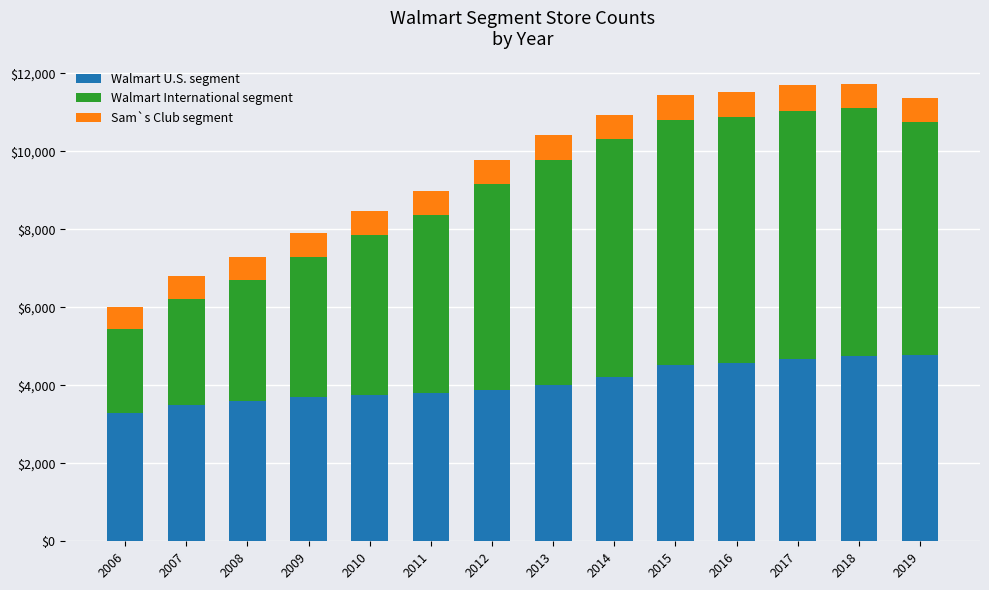

The value of Walmart U.S. segment at 2013 is 1172. True or false?

False